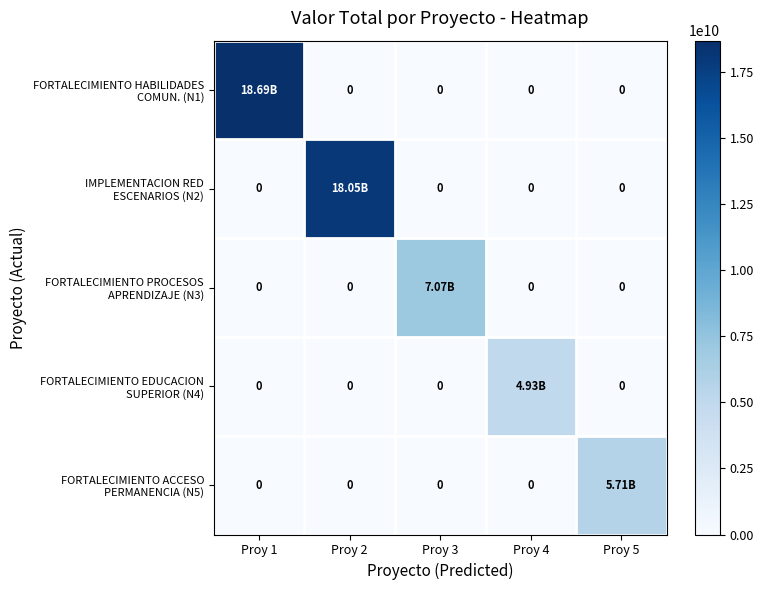

How many data points in FORTALECIMIENTO ACCESO PERMANENCIA (N5) are above 0?

1